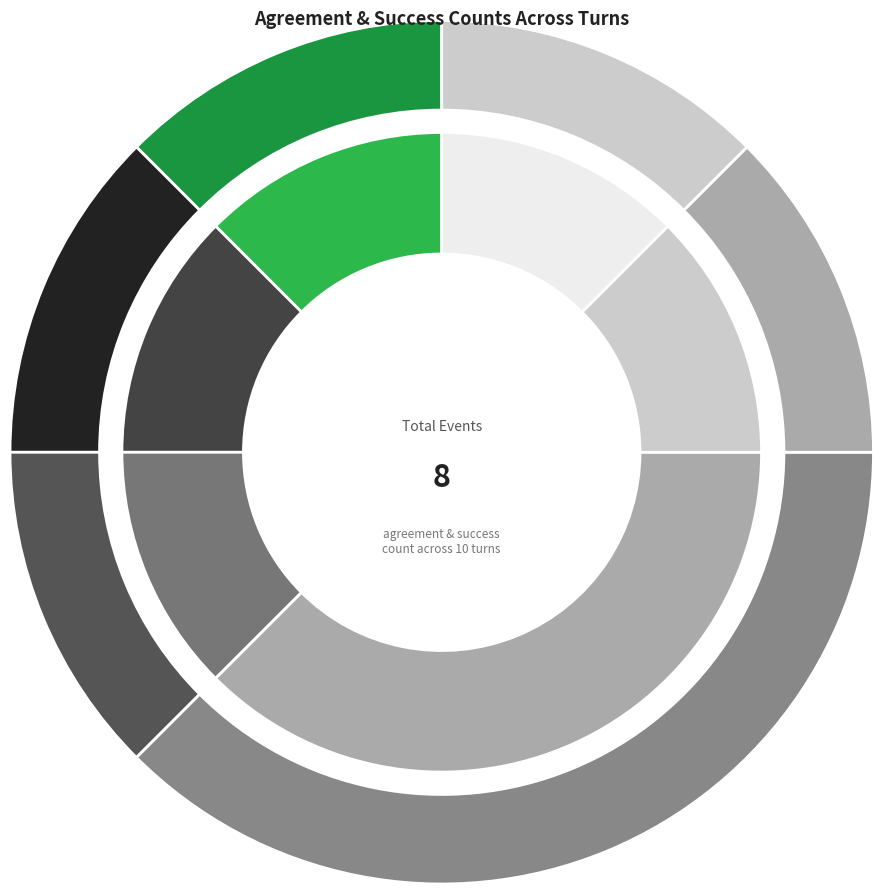

Is it true that Turn 7 is 0% of the pie?

True